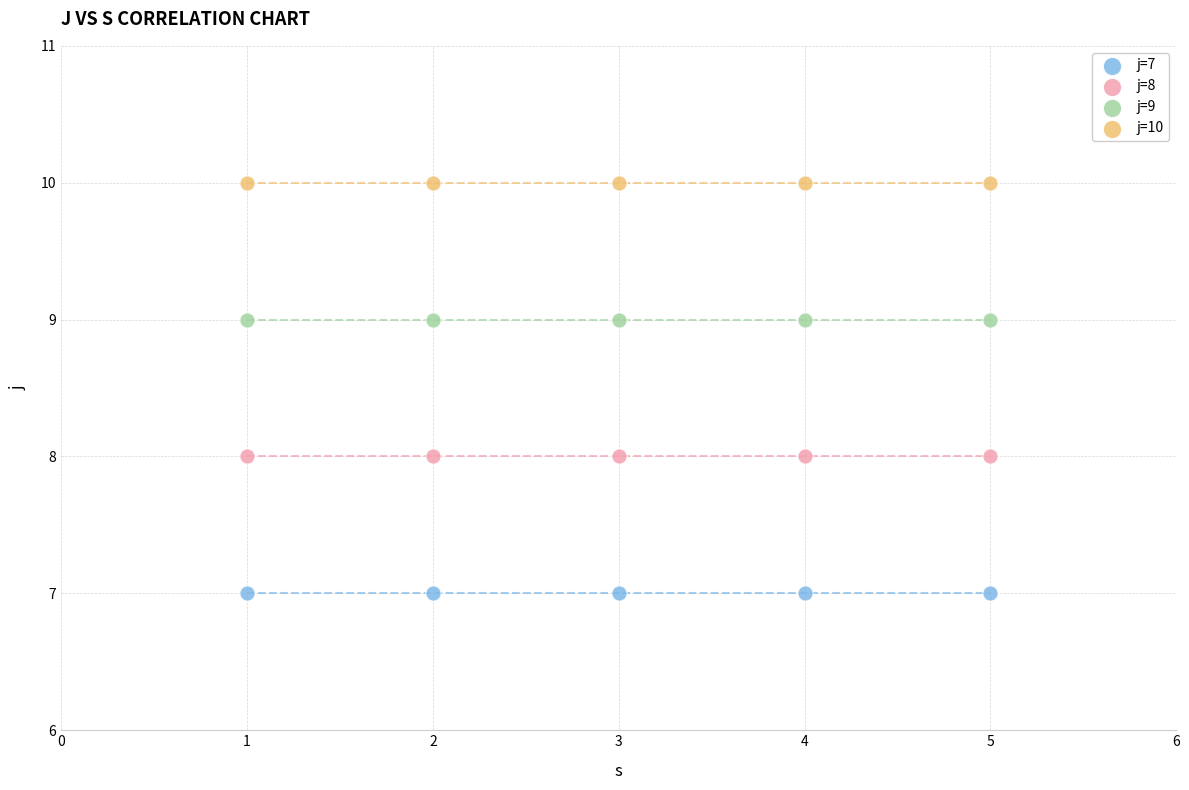

Which series contains the lowest Y value?

j=7